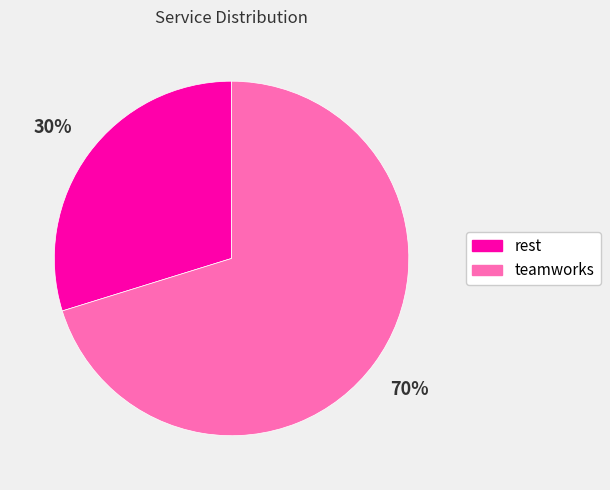

Is there any slice that represents more than half of the pie?

Yes